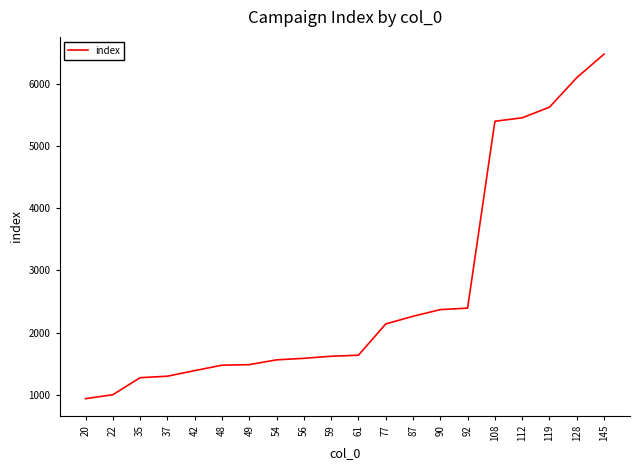

Read the value at 61, to the nearest 10.

1640